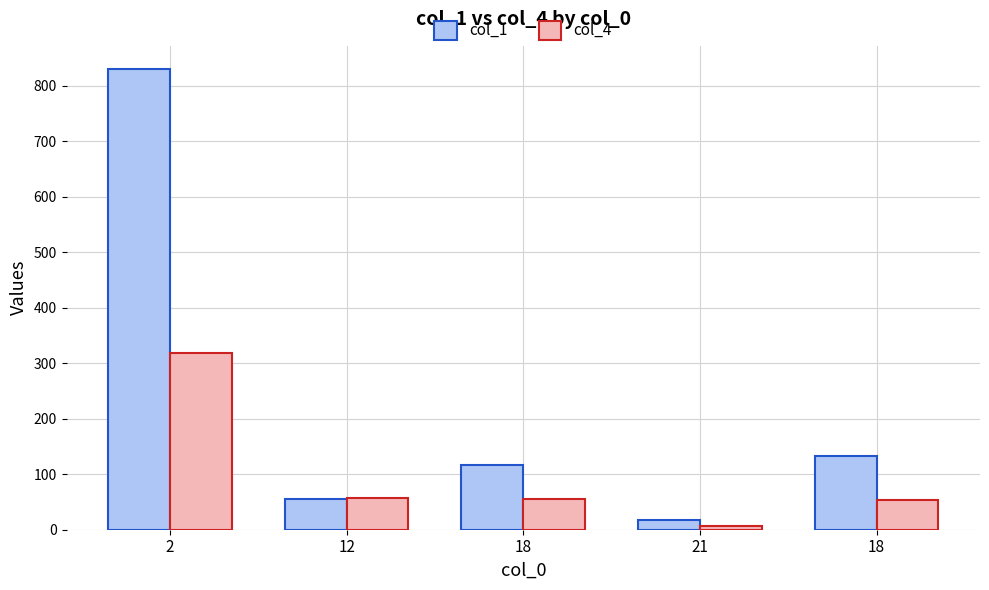

Where does the col_1 series first go above 116?

2